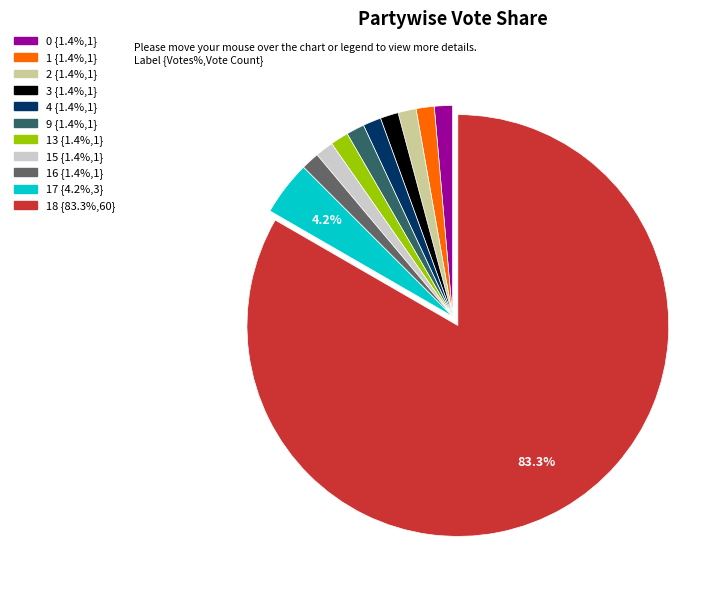

Is there any slice that represents more than half of the pie?

Yes